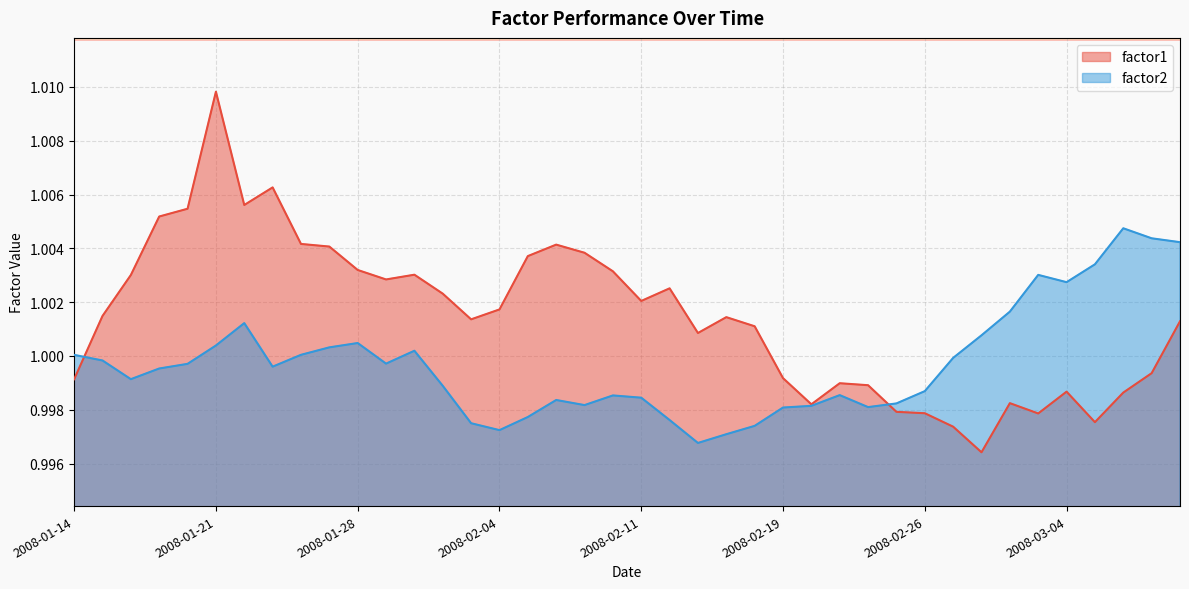

What is the total value across all series at 2008-01-18?

2.0